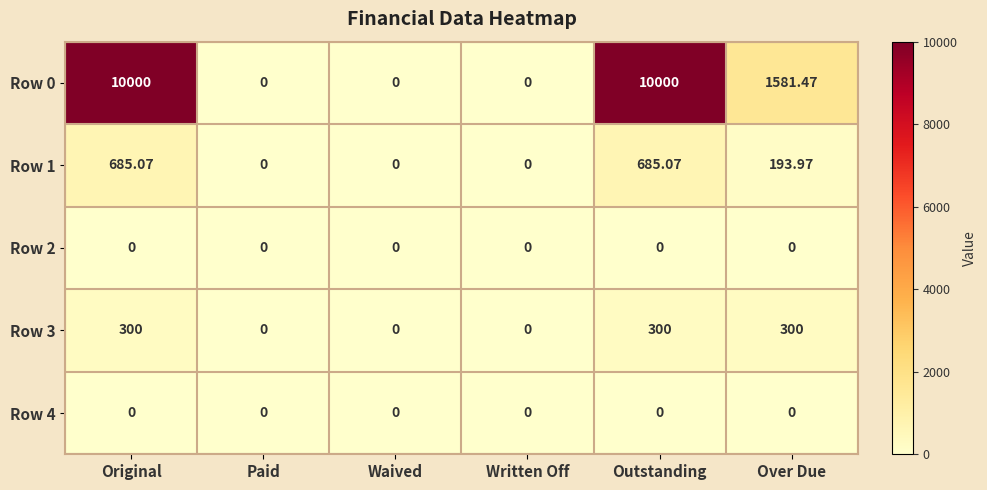

At which label does Row 1 first exceed 193?

Original